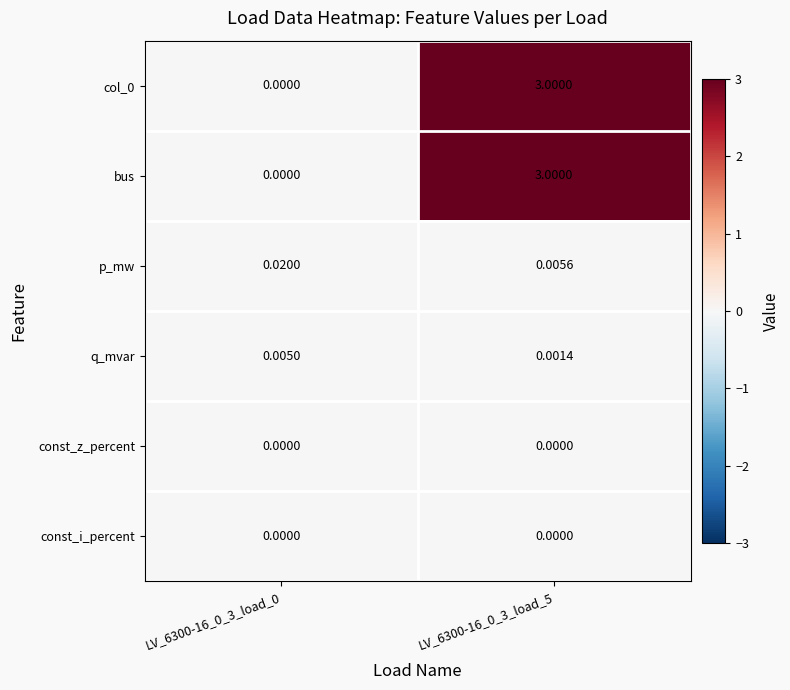

Is the value of col_0 at LV_6300-16_0_3_load_5 greater than the value of p_mw at LV_6300-16_0_3_load_0?

Yes